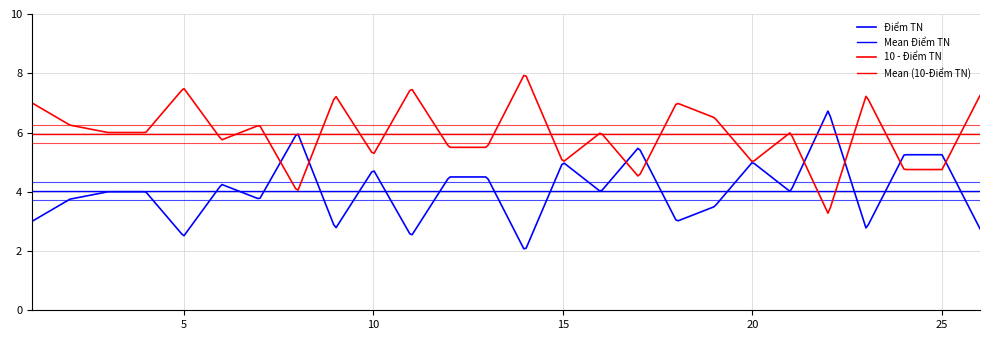

How many points are lower than both their immediate neighbors (excluding endpoints)?

9